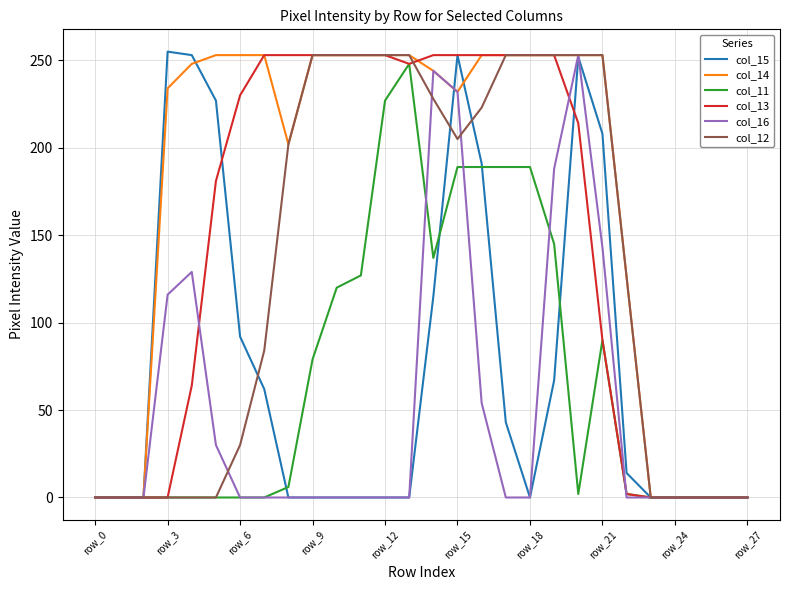

What is the greatest value displayed?

255